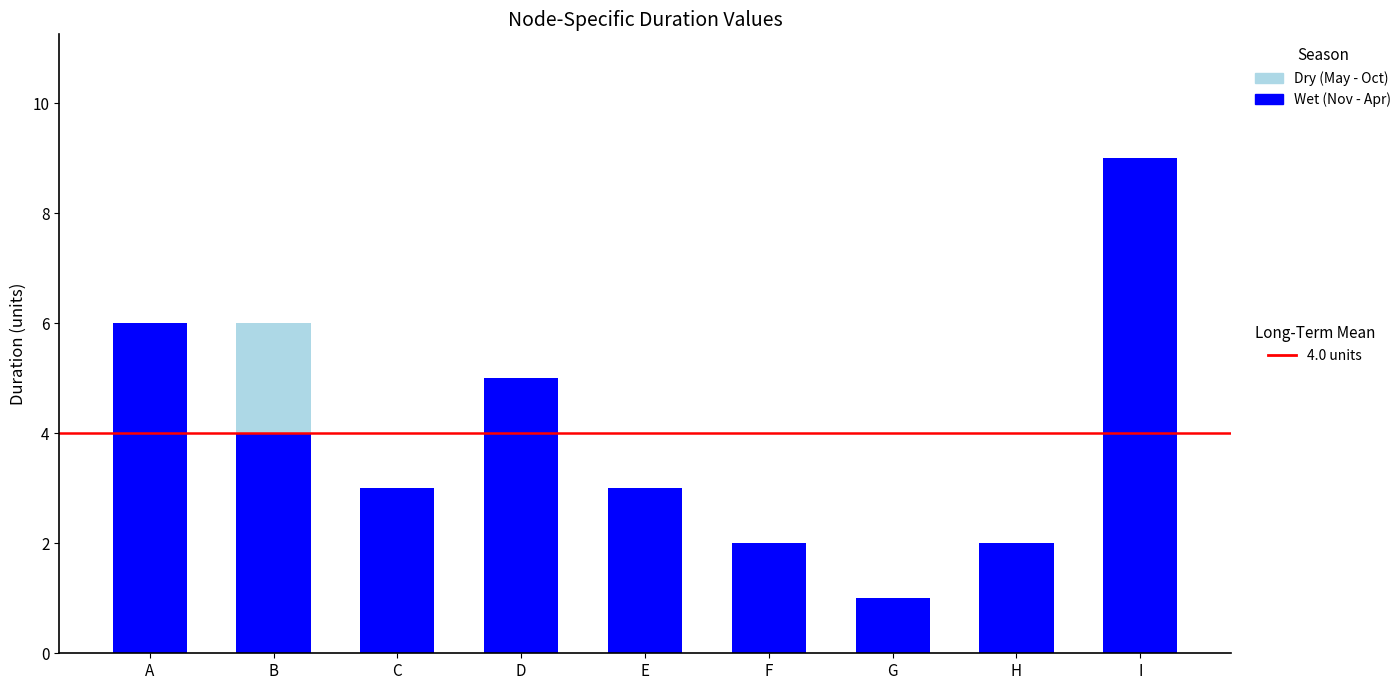

What is the total value across all series at E?

3